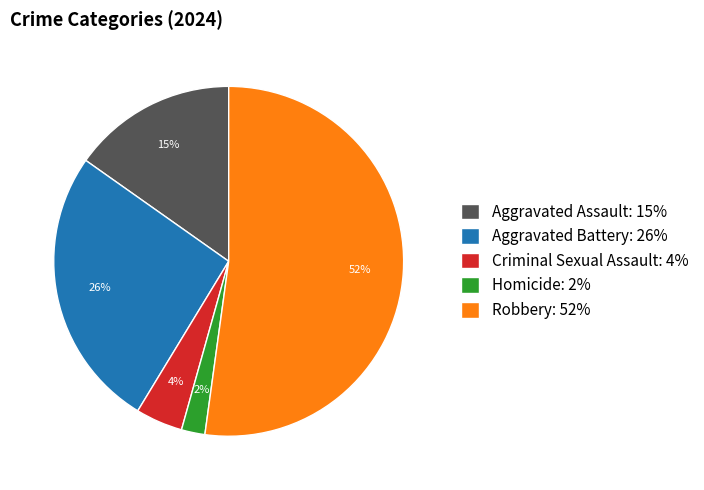

Do Robbery: 52% and Criminal Sexual Assault: 4% together represent more than half of the pie?

Yes